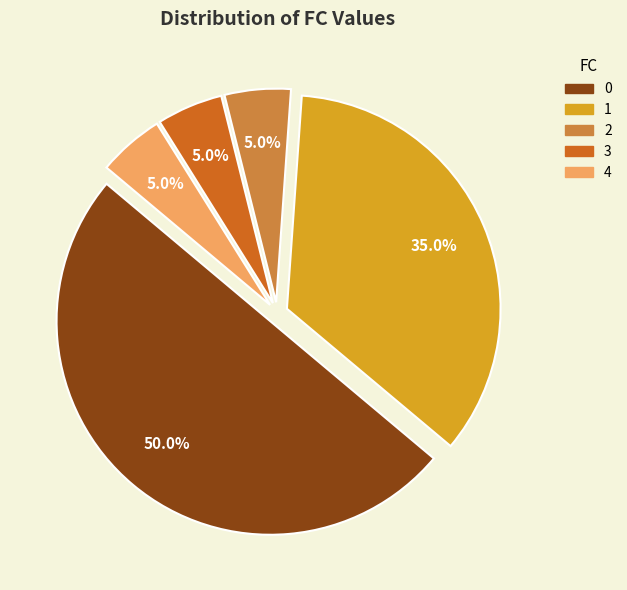

Count the number of slices in the pie.

5